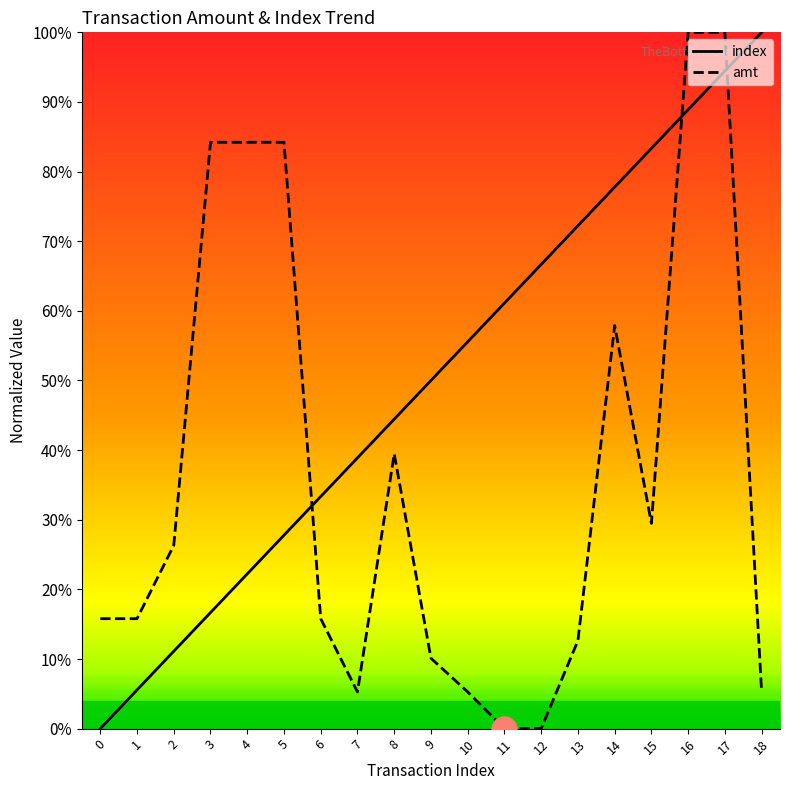

Reading left to right, transcribe all the data shown in this chart.

index: 0=0.0	1=0.1	2=0.1	3=0.2	4=0.2	5=0.3	6=0.3	7=0.4	8=0.4	9=0.5	10=0.6	11=0.6	12=0.7	13=0.7	14=0.8	15=0.8	16=0.9	17=0.9	18=1.0
amt: 0=0.2	1=0.2	2=0.3	3=0.8	4=0.8	5=0.8	6=0.2	7=0.1	8=0.4	9=0.1	10=0.1	11=0.0	12=0.0	13=0.1	14=0.6	15=0.3	16=1.0	17=1.0	18=0.1